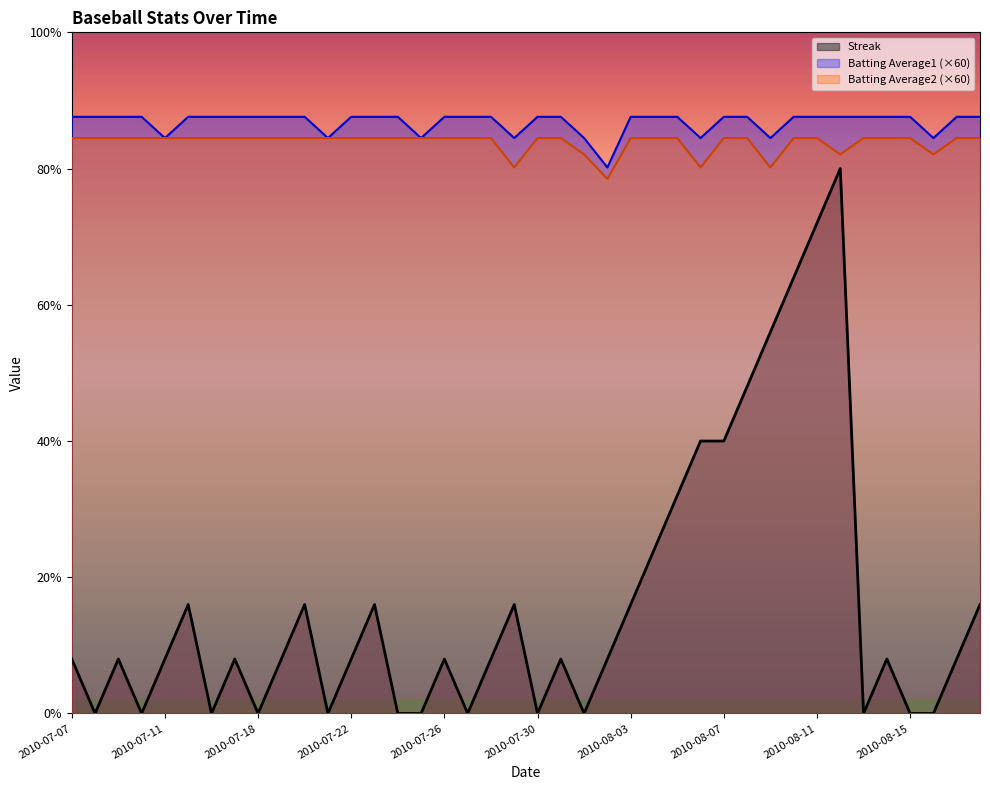

At how many categories does at least one series exceed 3?

40